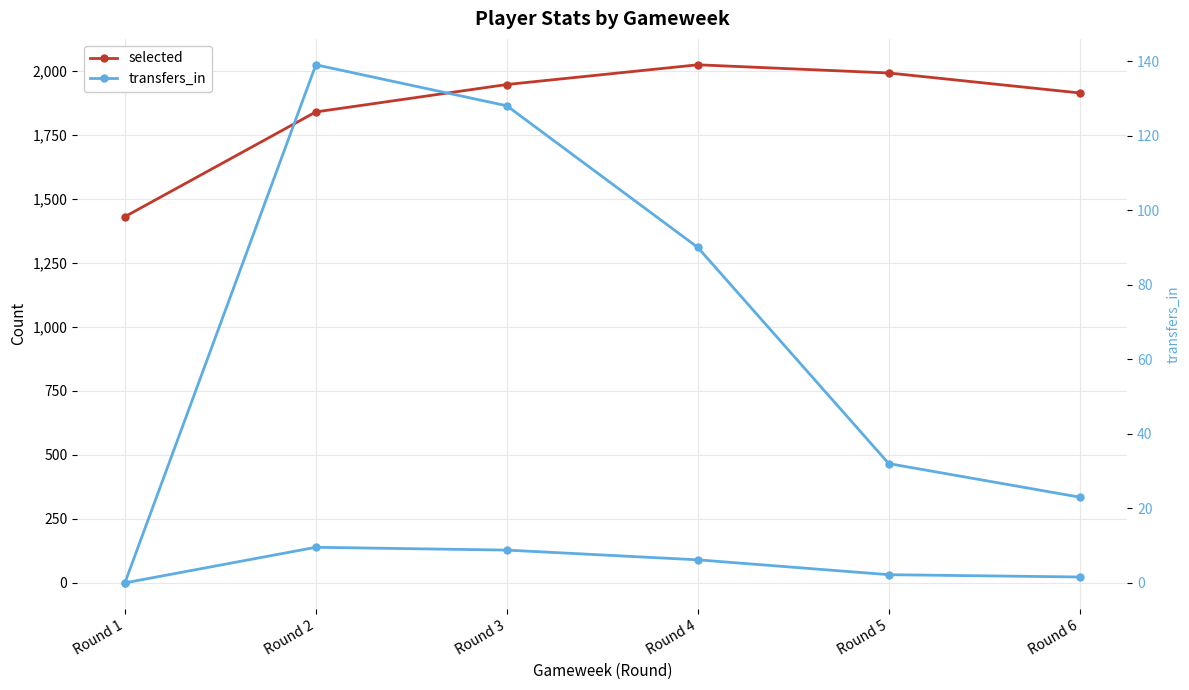

At how many categories does at least one series exceed 1666?

5